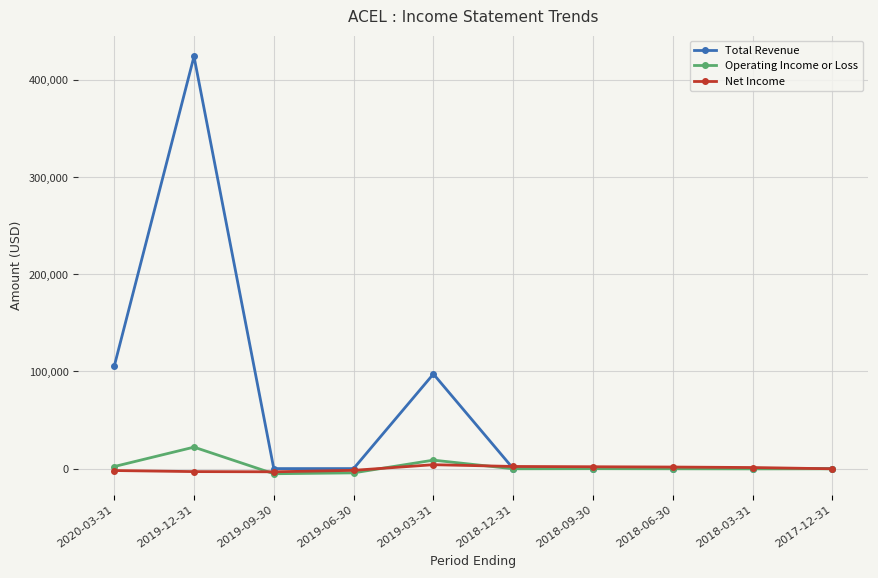

What position from the left is 2019-12-31?

2